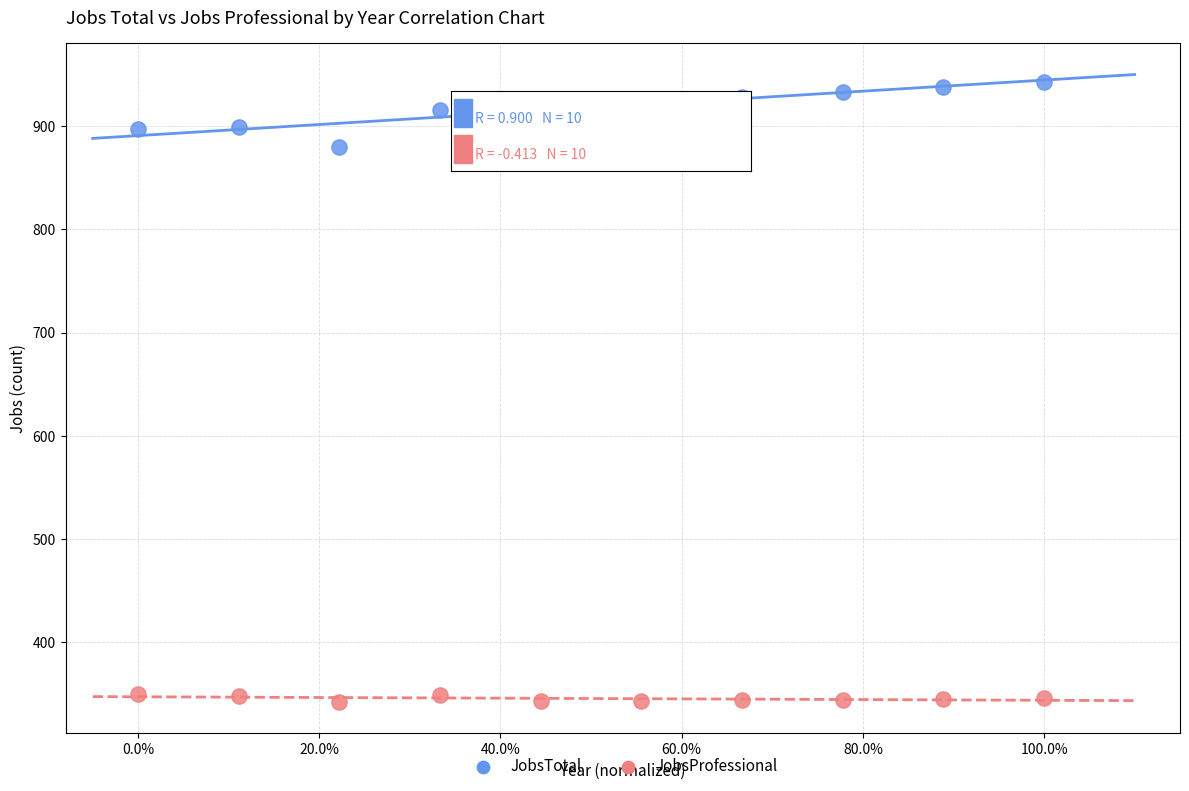

Which series has the largest Y range (max minus min)?

JobsTotal